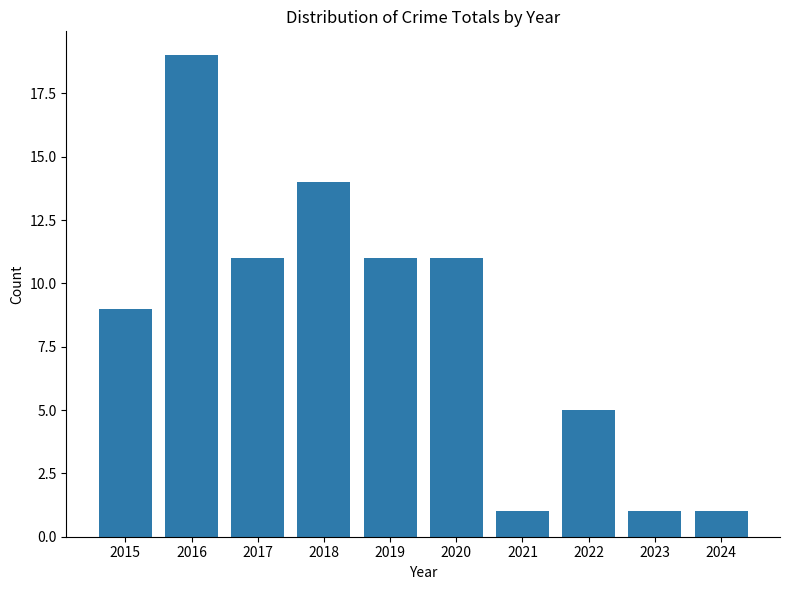

Reading left to right, transcribe all the data shown in this chart.

9	19	11	14	11	11	1	5	1	1